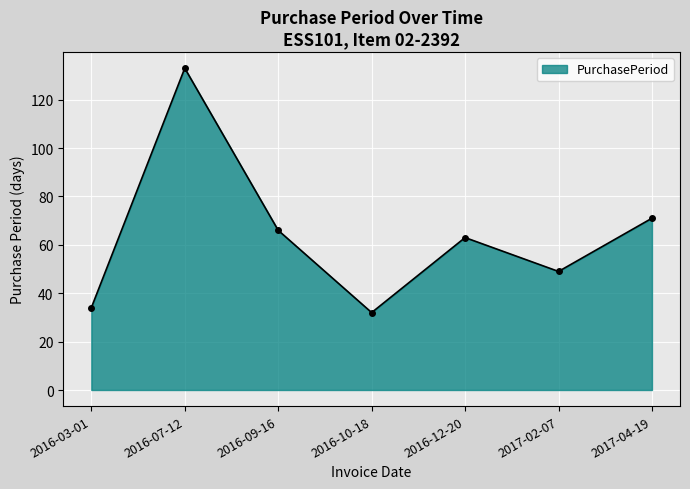

At which label does the data first exceed 63?

2016-07-12